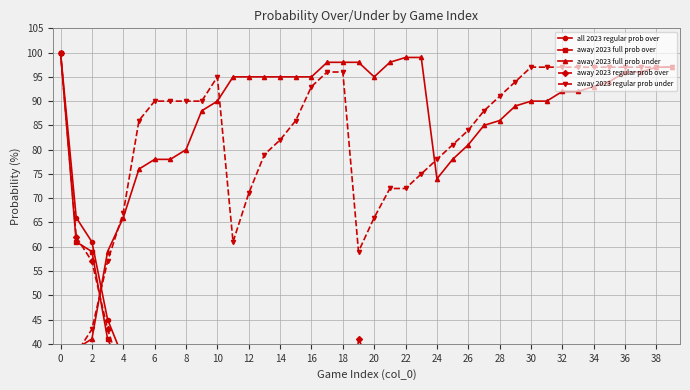

What is the difference between the second highest and second lowest values in the away 2023 full prob under series?

60